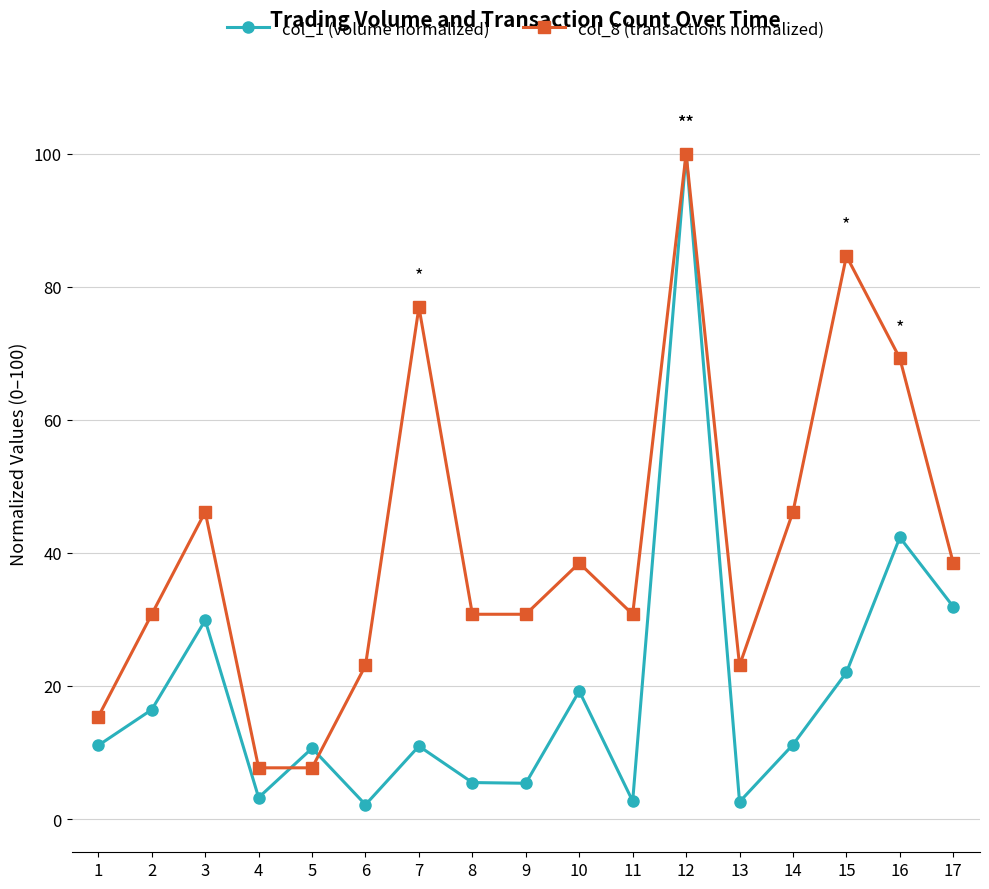

At which label does col_8 (transactions normalized) first exceed 30?

2